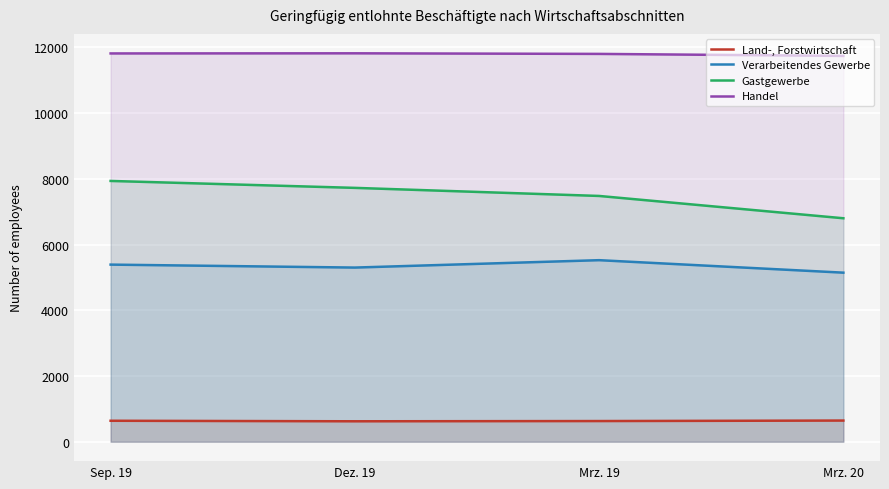

Read the Land-, Forstwirtschaft value at Dez. 19, to the nearest 10.

620